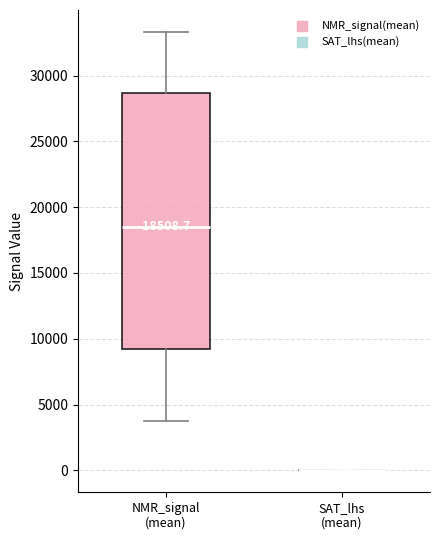

Which box is the tallest, from its lower edge to its upper edge?

NMR_signal (mean)